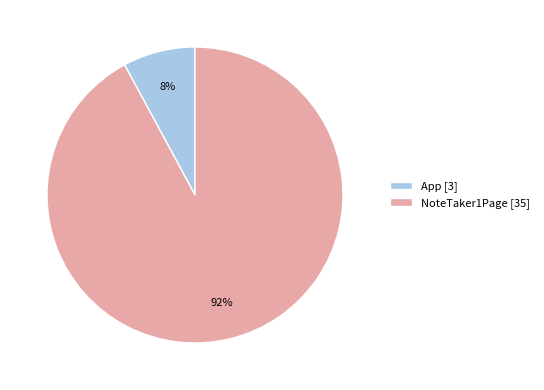

To the nearest percent, what percentage of the pie is App?

8%